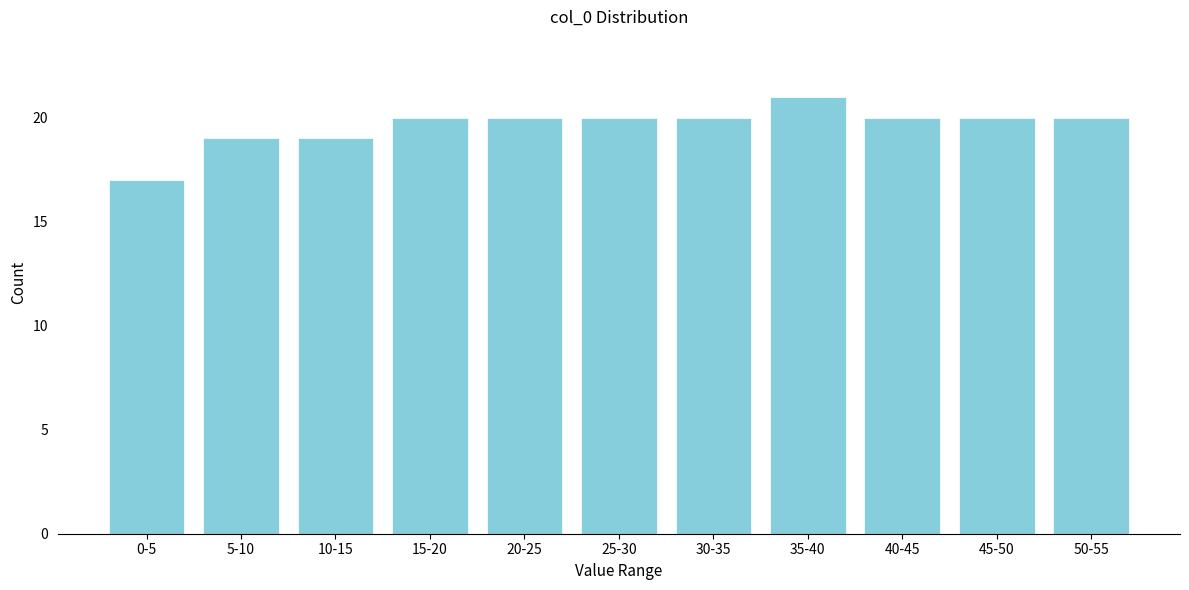

Reading right to left, list all the values displayed in this chart.

50-55=20	45-50=20	40-45=20	35-40=21	30-35=20	25-30=20	20-25=20	15-20=20	10-15=19	5-10=19	0-5=17